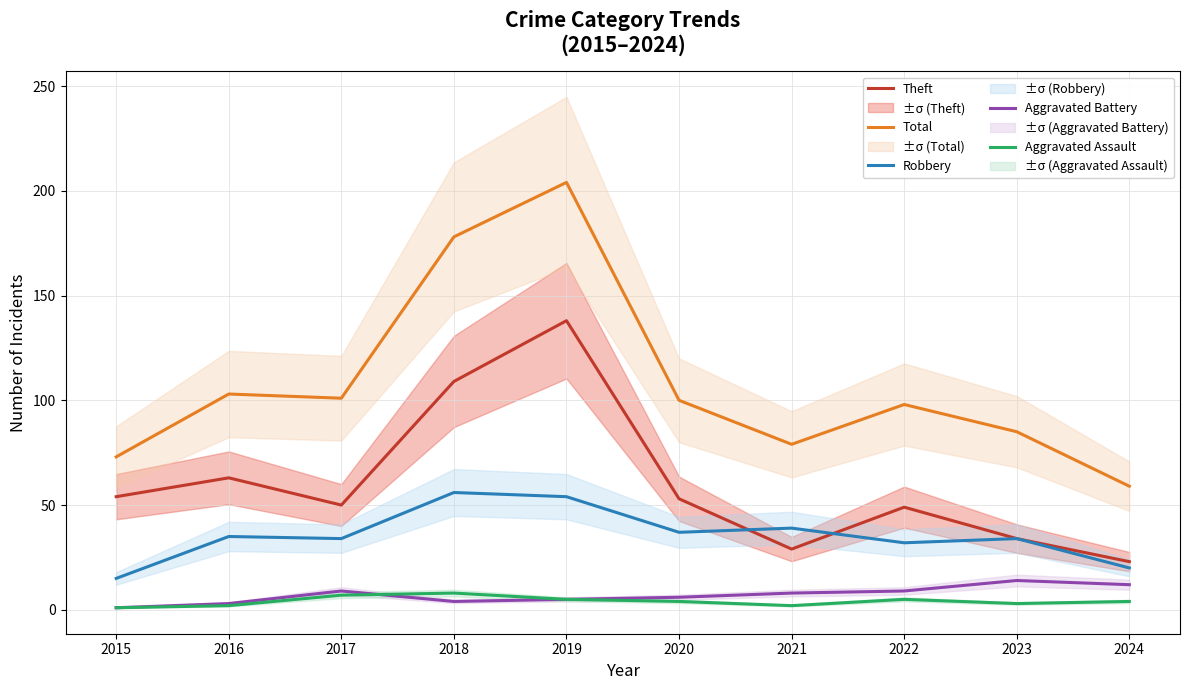

At which label does Robbery first exceed 35?

2018